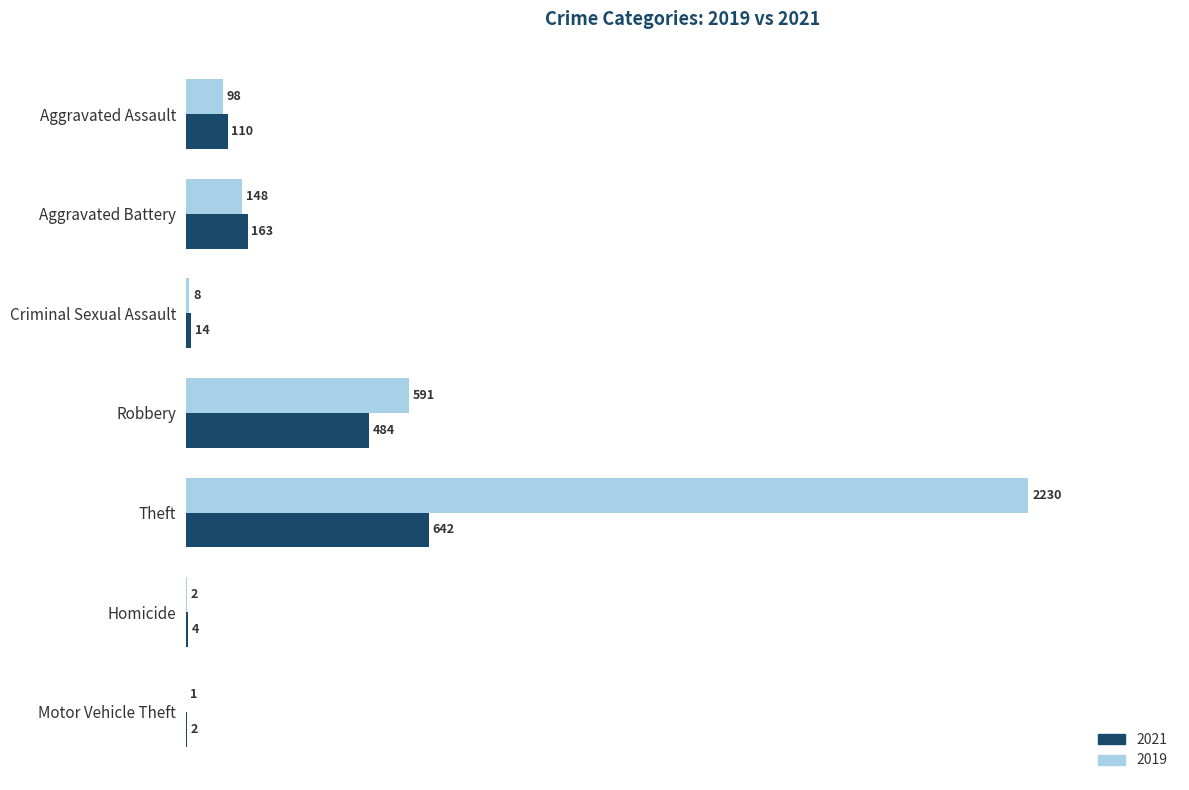

Which category has the highest value in the 2019 series?

Theft